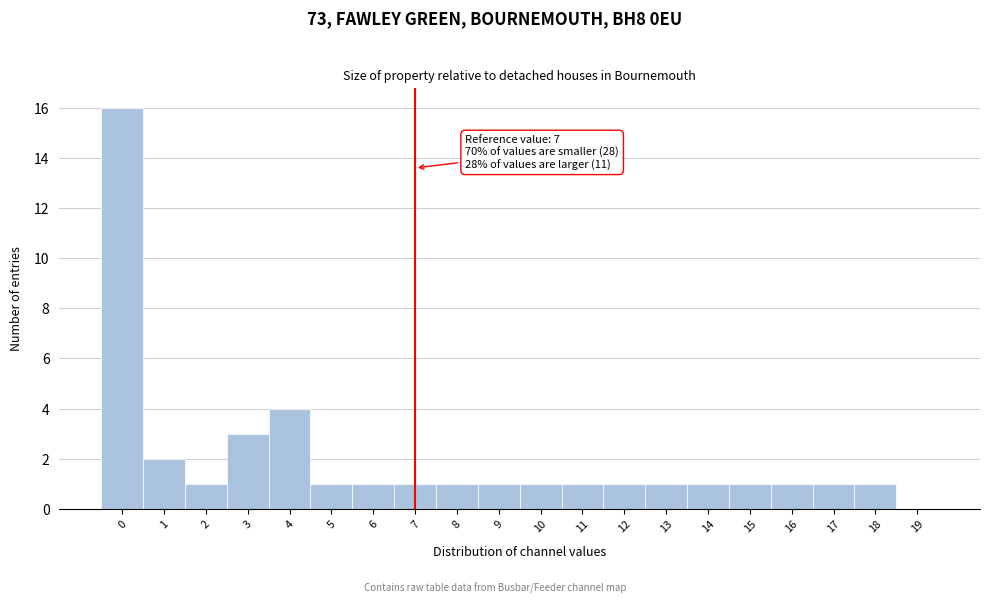

Over which range of the x-axis is the bar tallest?

-0.5 to 0.5